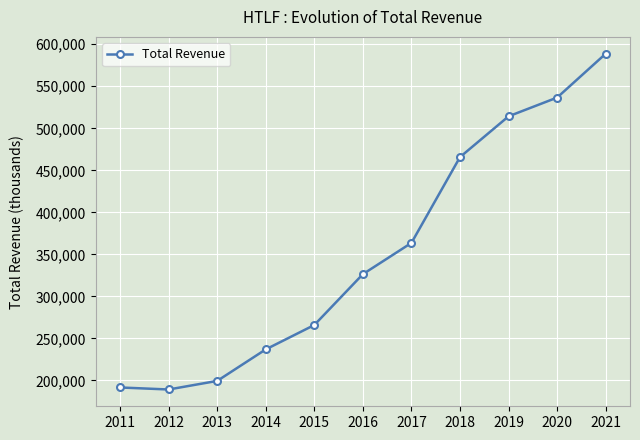

True or false: the data shows 188702 at 2017.

False